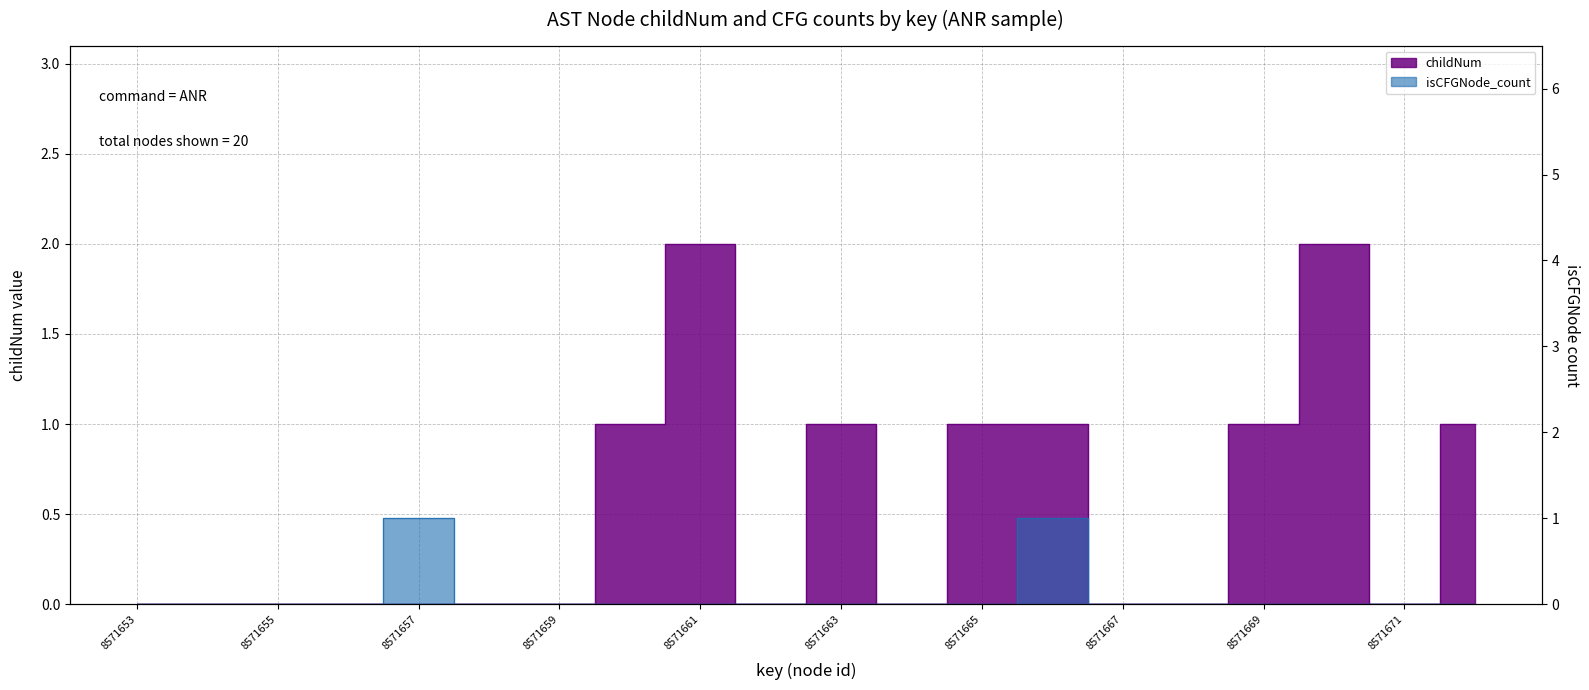

True or false: childNum and isCFGNode_count cross at least once.

False